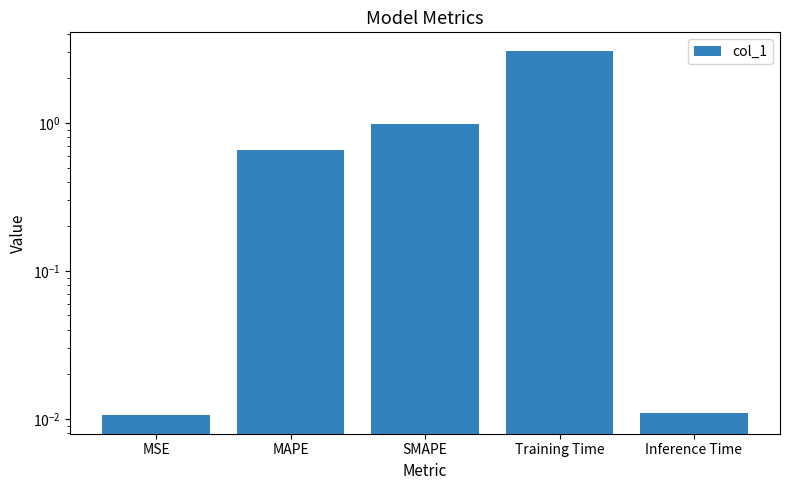

List the labels in order of value, smallest first.

MSE, Inference Time, MAPE, SMAPE, Training Time